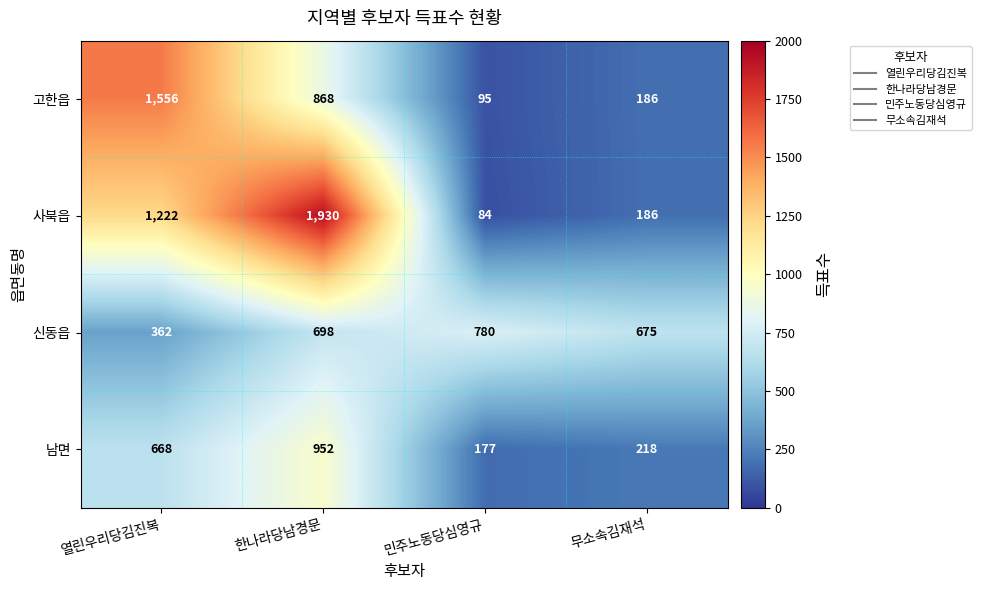

Where is 고한읍 nearest to the value 825?

한나라당남경문